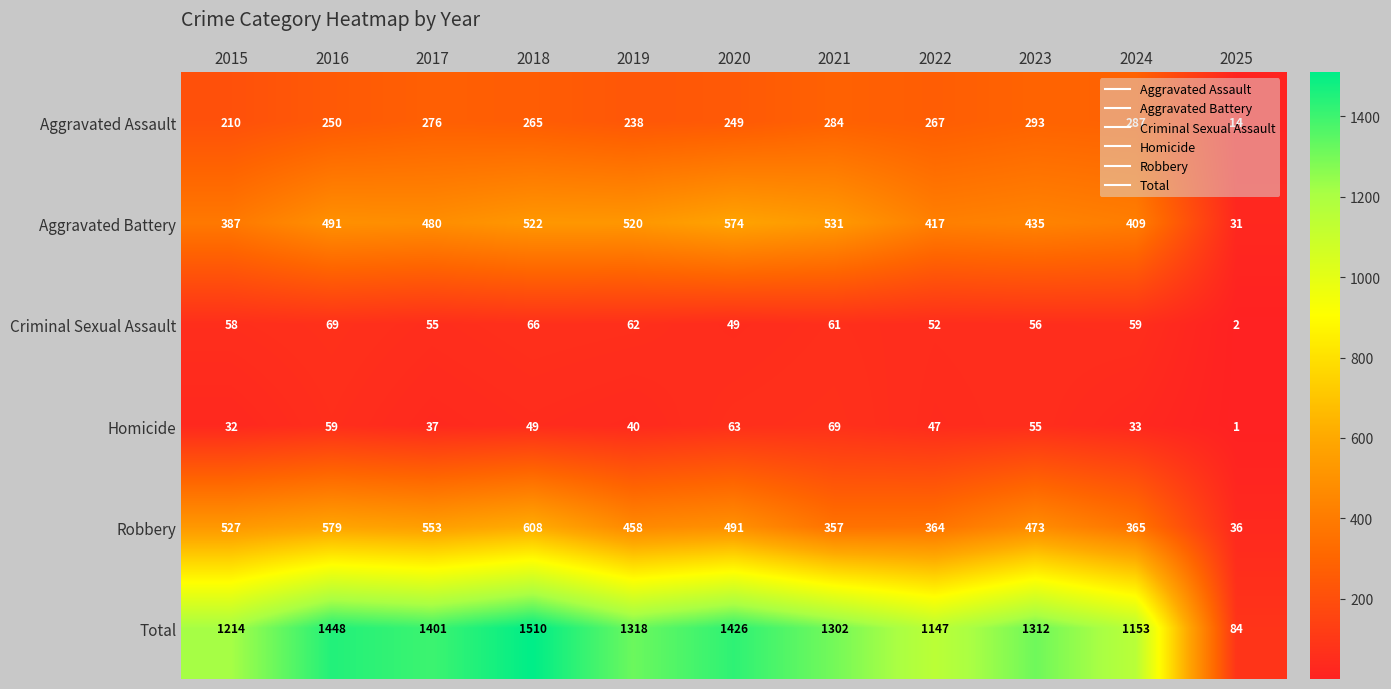

Which series has the largest range (max minus min)?

Total